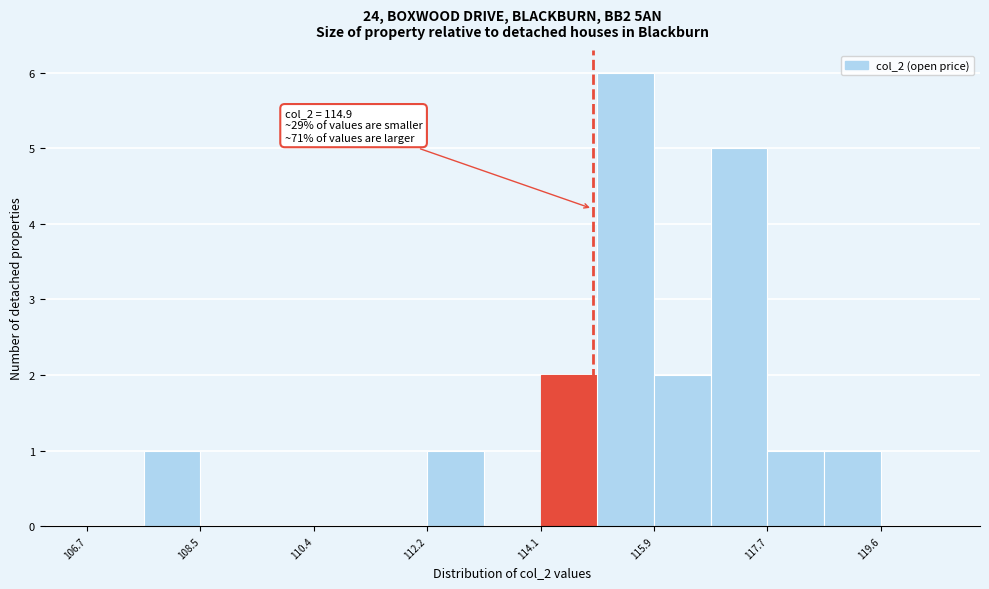

Over which range of the x-axis is the bar tallest?

115.0 to 115.8